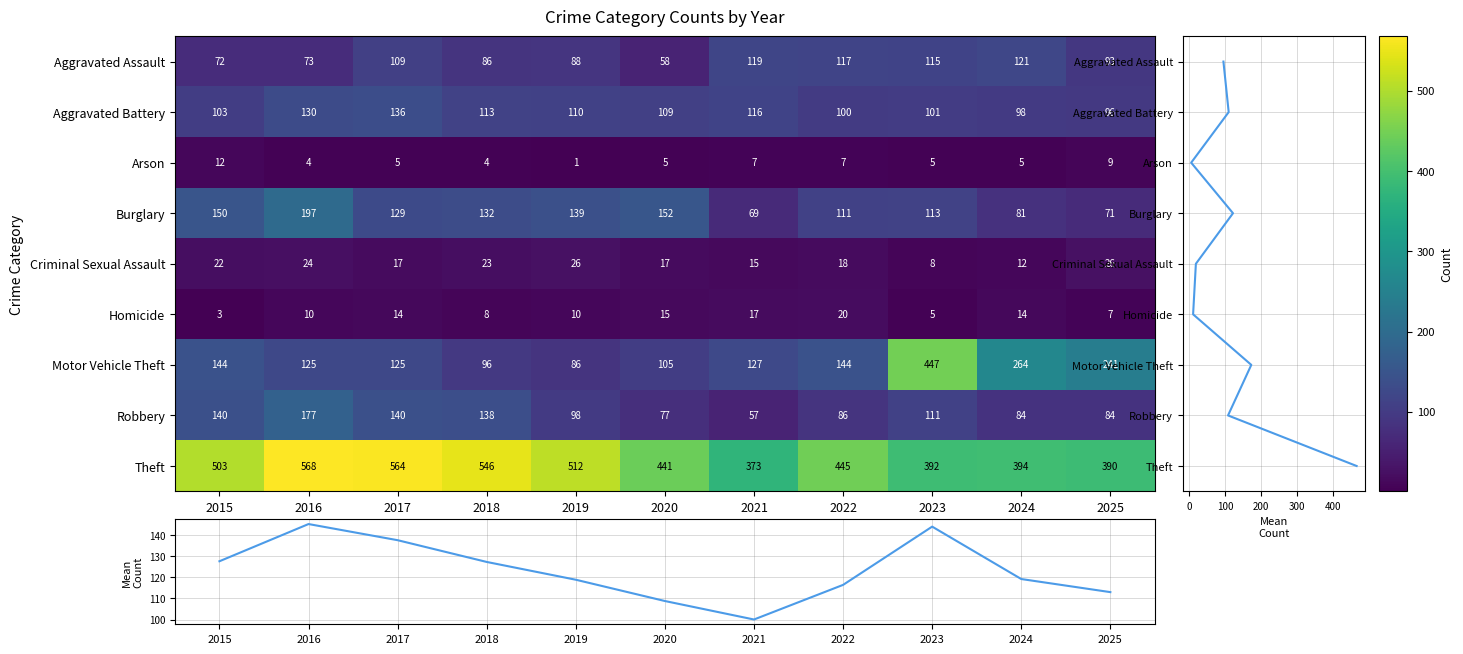

Is the value of Aggravated Assault at 2016 greater than the value of Robbery at 2021?

Yes